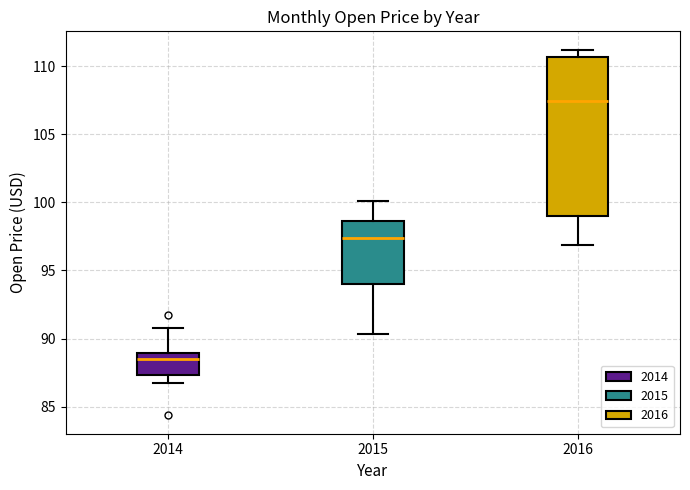

Where does the median line of the box at x = 2016 sit on the y-axis? The values are not printed on the chart, so give them approximately, as read against the axis.

107.5